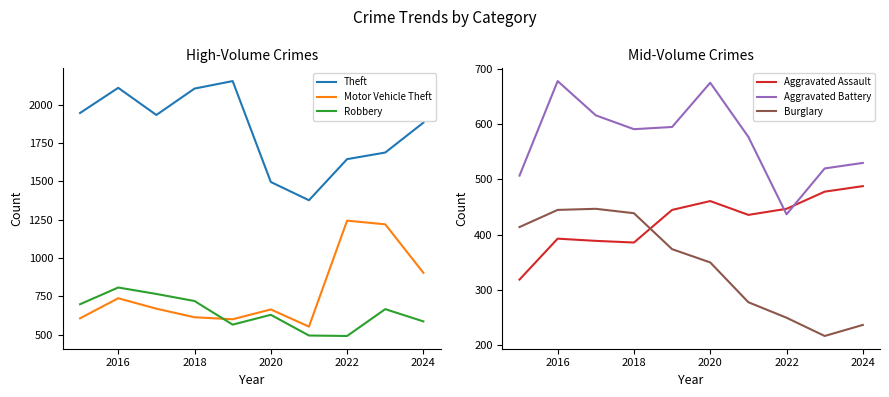

What is the sum of the Aggravated Battery values at 2018 and 2024?

1121